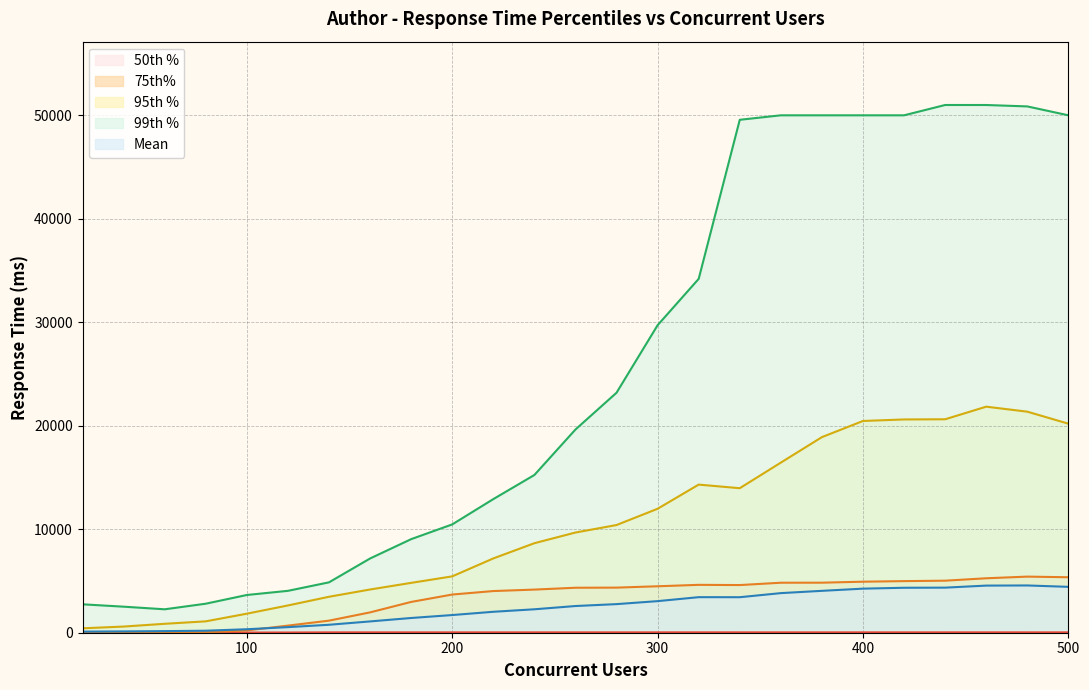

What is the value of the 50th % point at the 21st from the left?

37